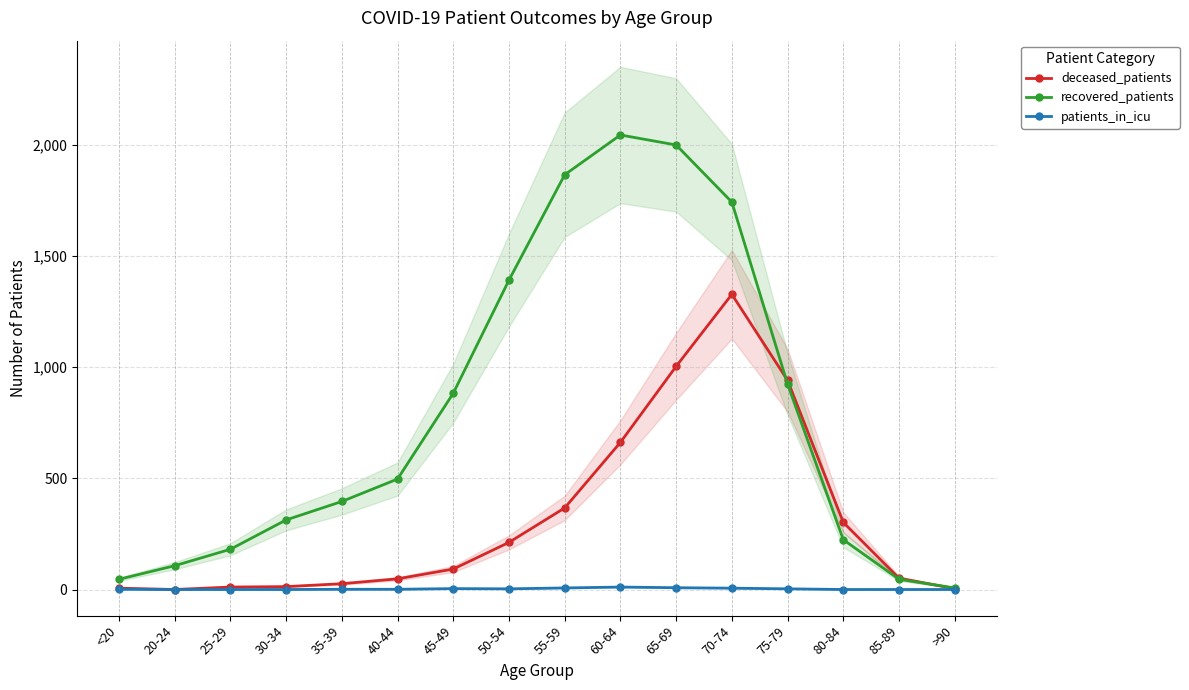

At which label does deceased_patients first exceed 92?

50-54